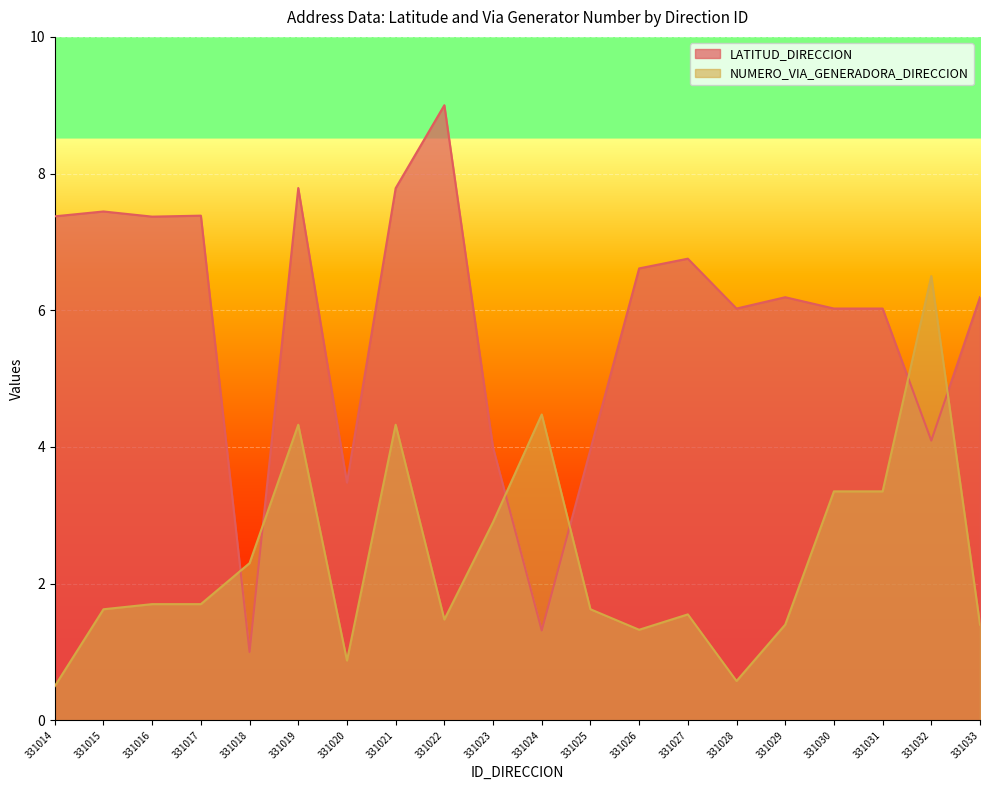

Is the value of LATITUD_DIRECCION at 331028 greater than the value of NUMERO_VIA_GENERADORA_DIRECCION at 331028?

Yes